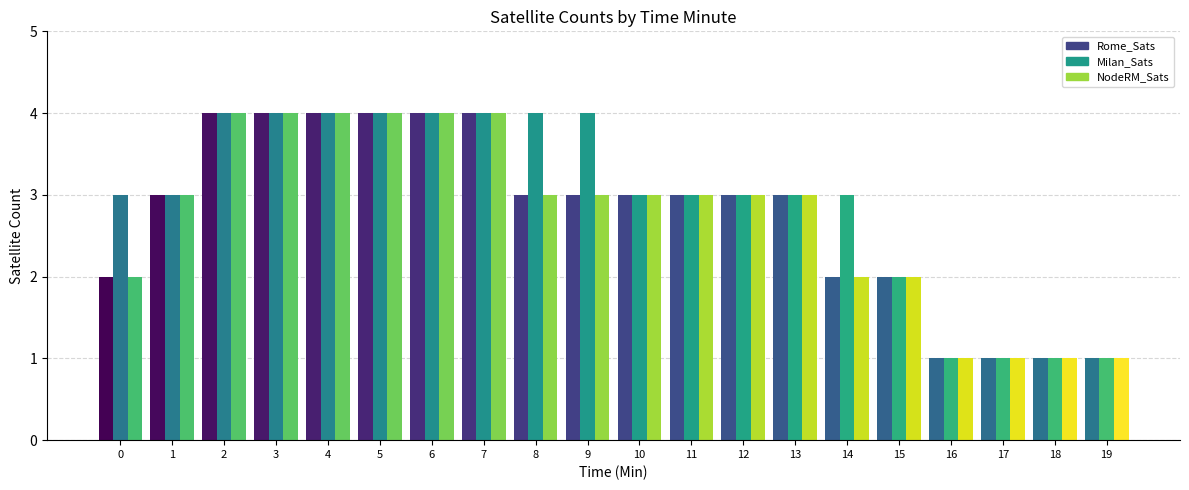

The value of Rome_Sats at 14 is 2. True or false?

True